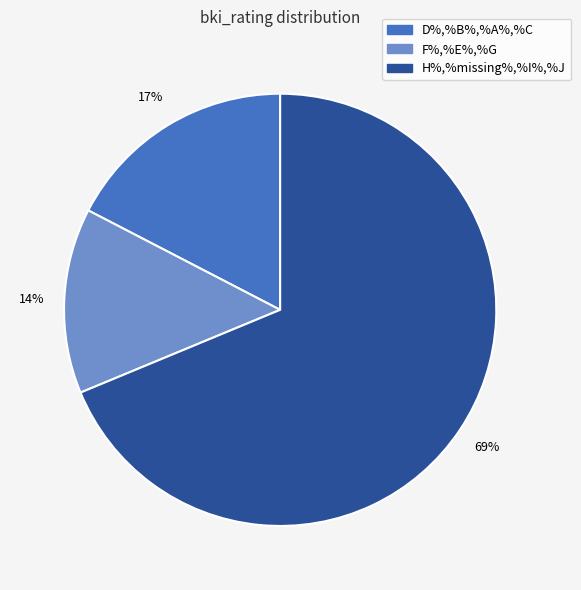

Which has a higher value, F%,%E%,%G or D%,%B%,%A%,%C?

D%,%B%,%A%,%C